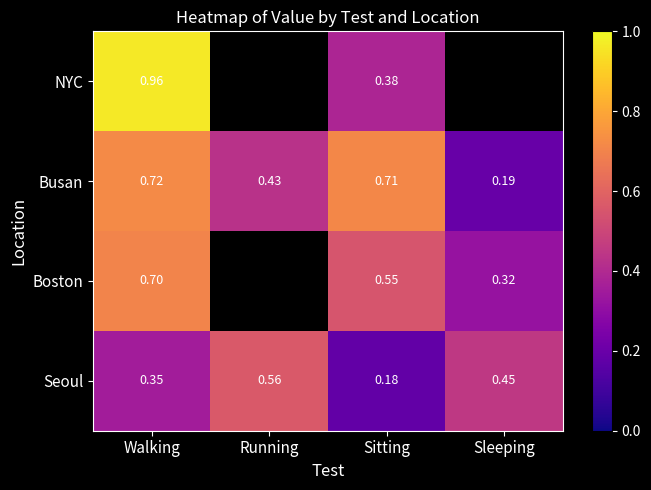

What value does the Busan series have at Sitting?

0.7